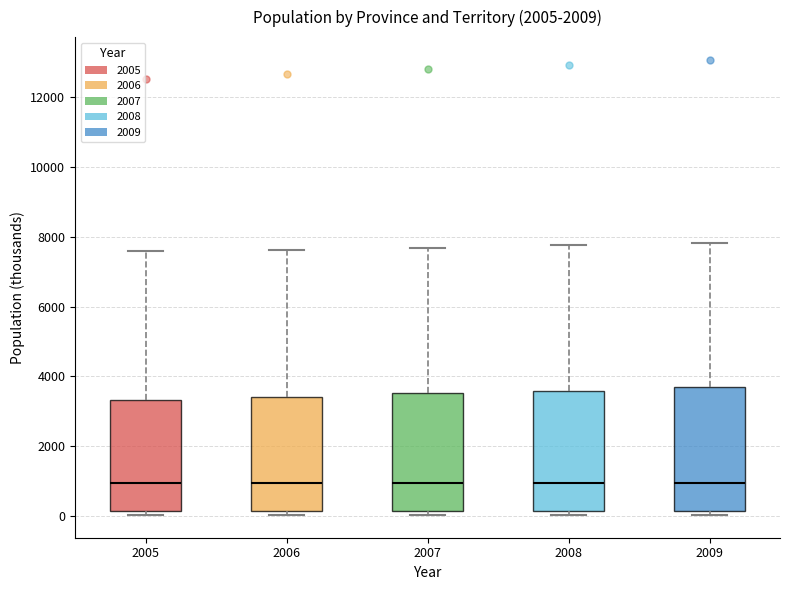

Reading left to right, read every box against the y-axis: the position of its median line, the range the box covers, and the ends of its whiskers. The values are not printed on the chart, so give them approximately, as read against the axis.

2005: median 1000, box 200 to 3400, whiskers 0 to 7600
2006: median 1000, box 200 to 3400, whiskers 0 to 7600
2007: median 1000, box 200 to 3600, whiskers 0 to 7600
2008: median 1000, box 200 to 3600, whiskers 0 to 7800
2009: median 1000, box 200 to 3600, whiskers 0 to 7800